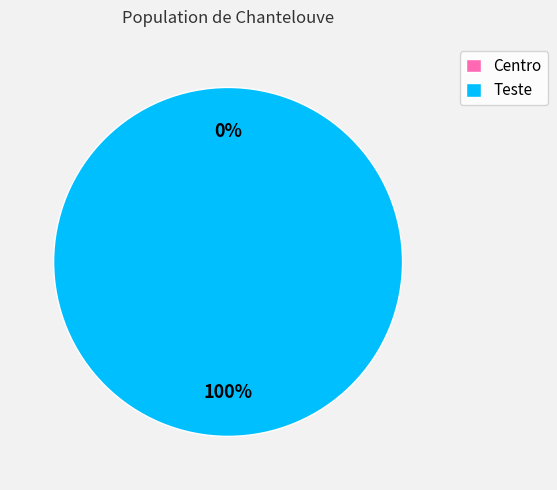

Is there a majority slice in this chart?

Yes